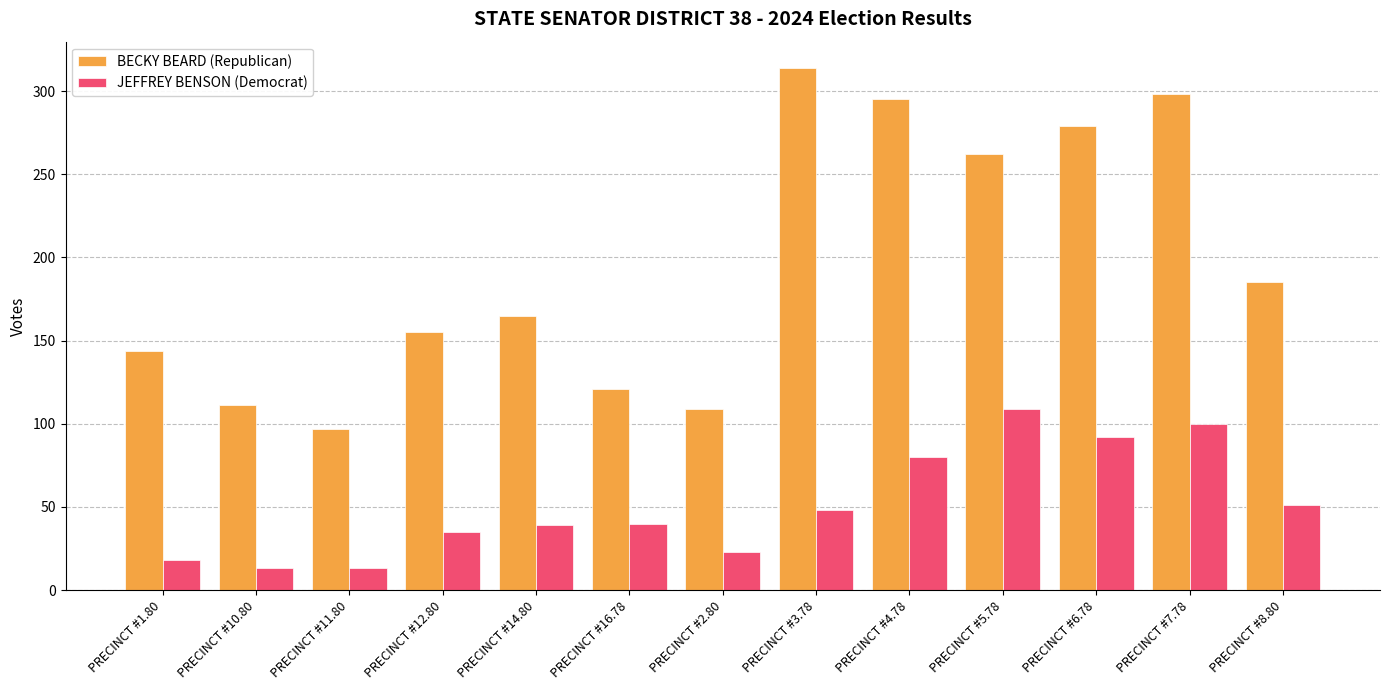

What is the label of the 11th bar from the right?

PRECINCT #11.80